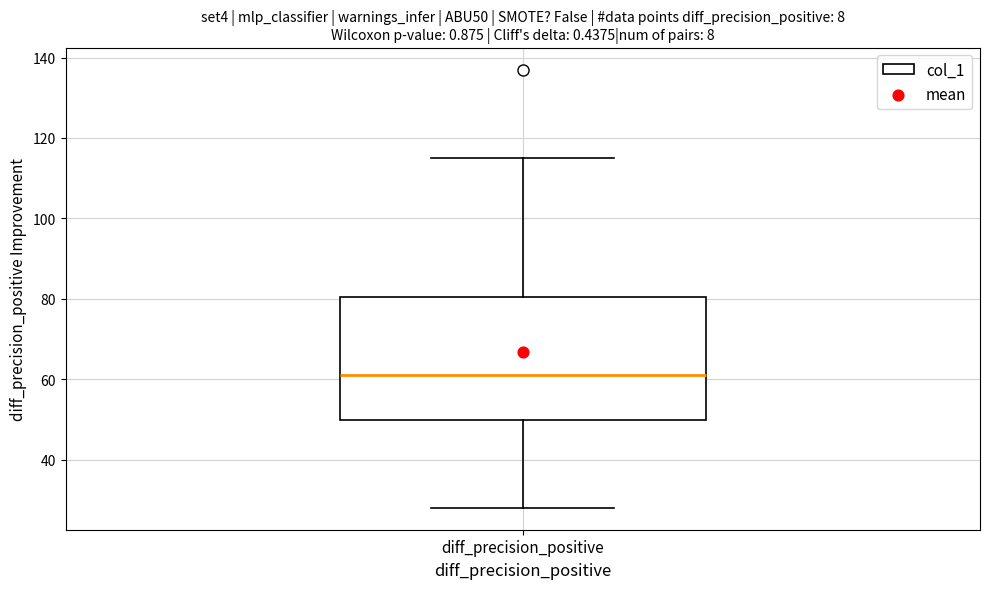

Where does the median line of the box for diff_precision_positive sit on the y-axis? The values are not printed on the chart, so give them approximately, as read against the axis.

62